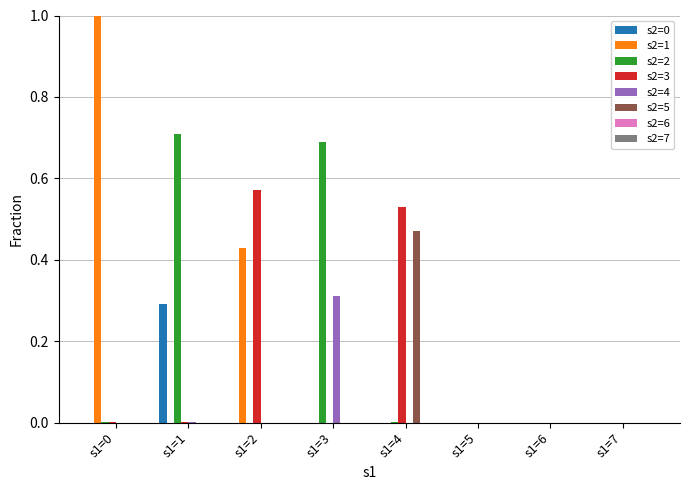

What is the total value across all series at s1=4?

1.0